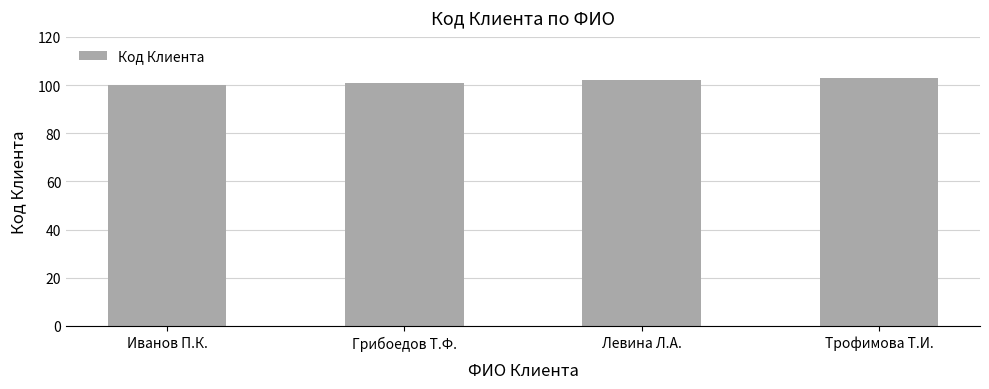

At which category does the chart reach its peak across all series?

Трофимова Т.И.